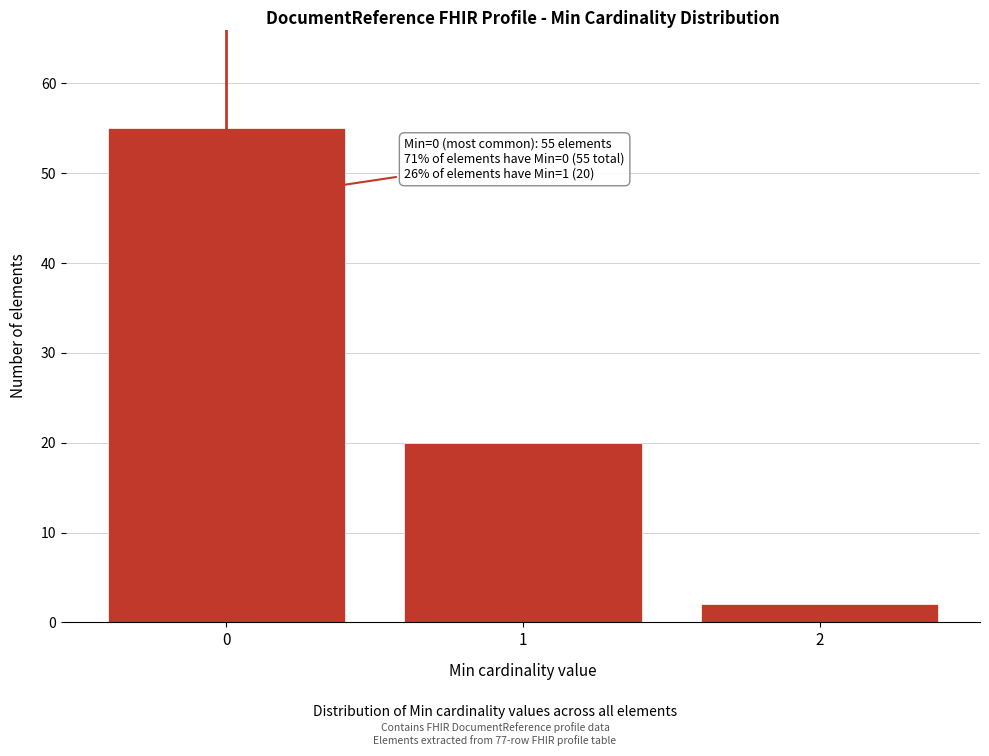

Reading right to left, transcribe all the data shown in this chart.

2	20	55